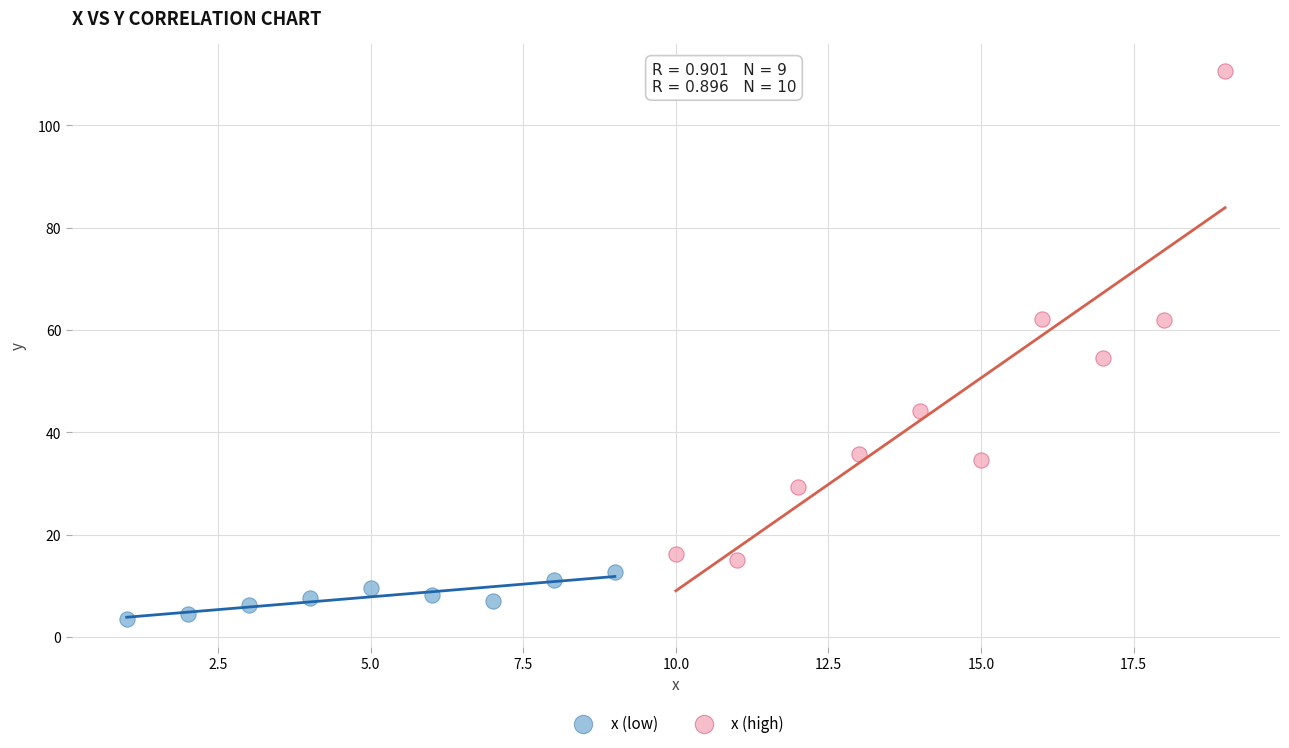

Which series reaches the minimum Y coordinate?

x (low)